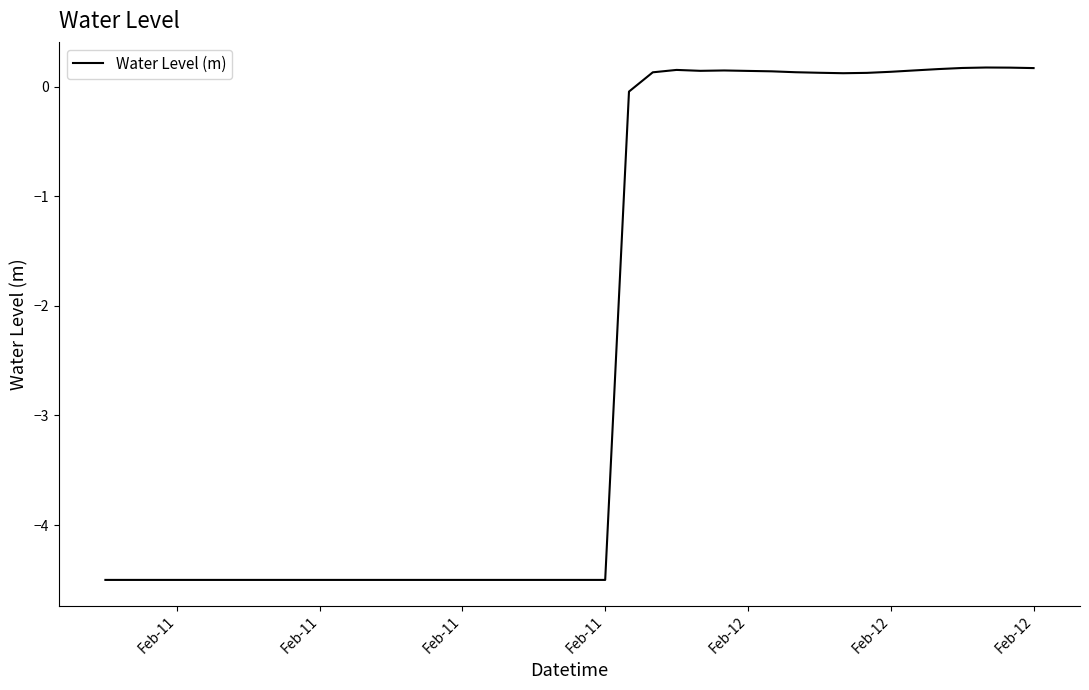

What is the difference between the maximum and minimum values?

4.7